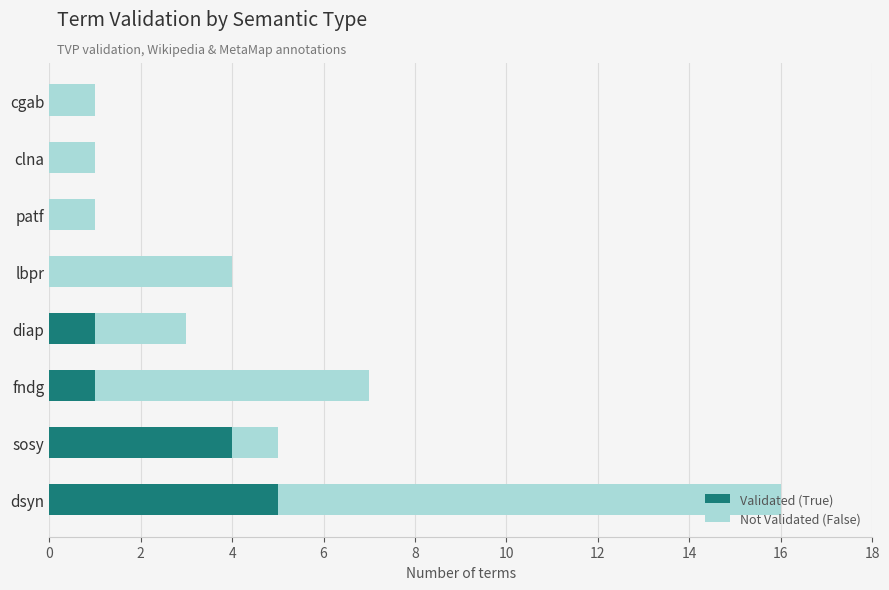

What are all the series names shown in the legend?

Validated (True), Not Validated (False)